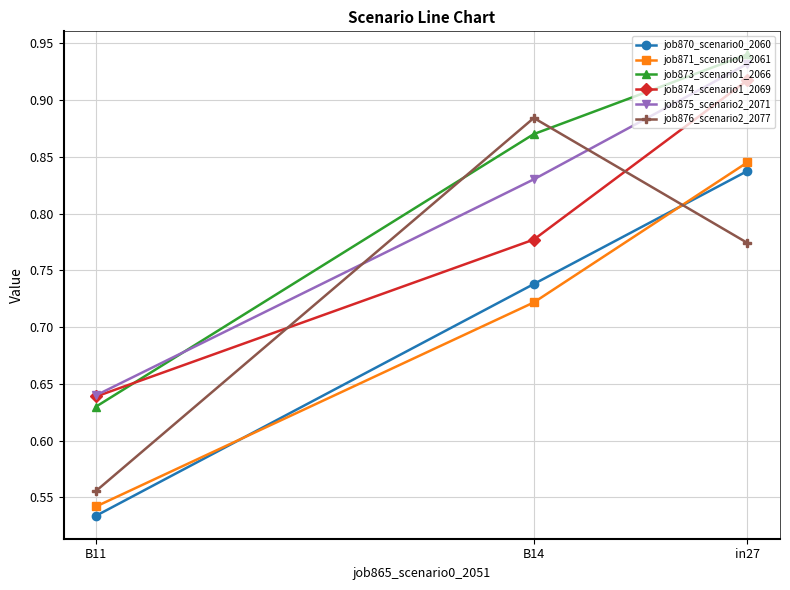

What position from the right is B14?

2